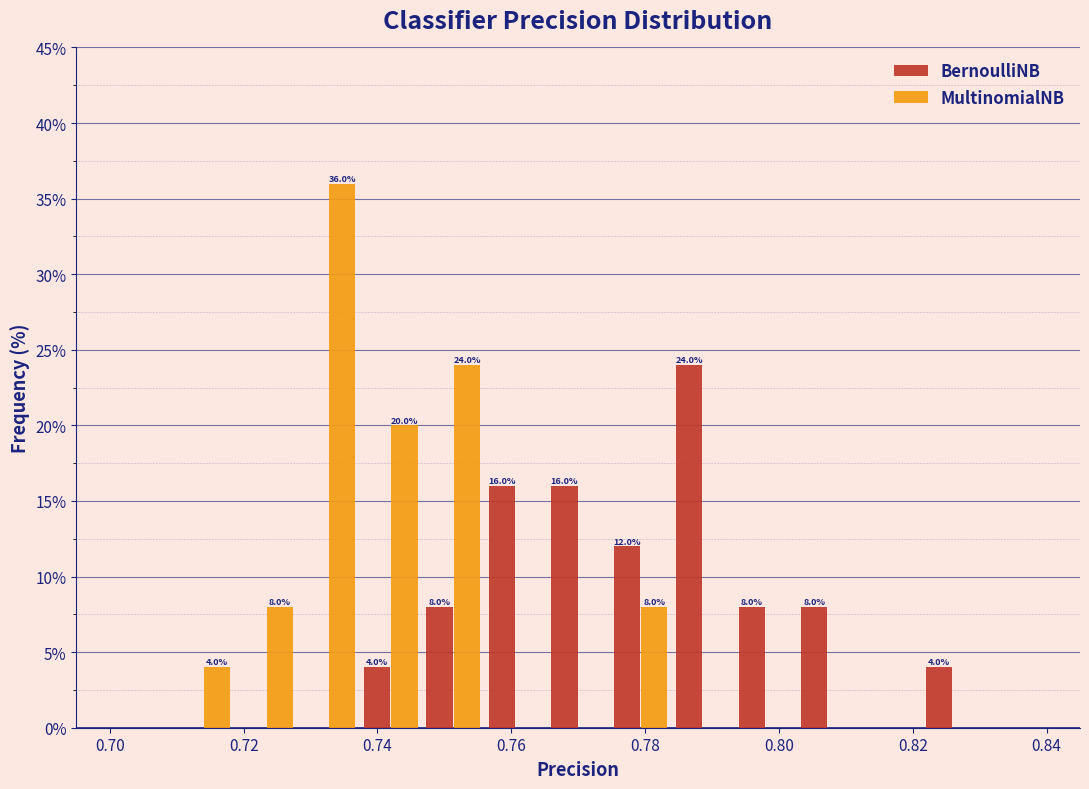

In the MultinomialNB series, which range on the x-axis has the tallest bar?

0.728 to 0.738